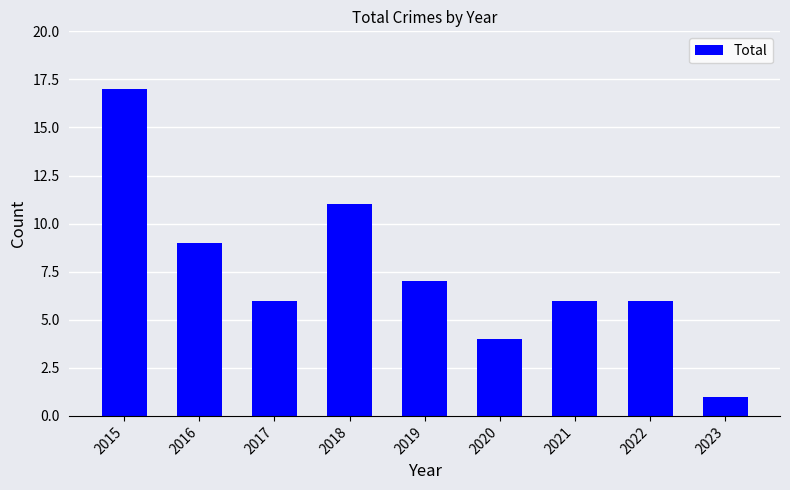

True or false: the data shows 17 at 2015.

True